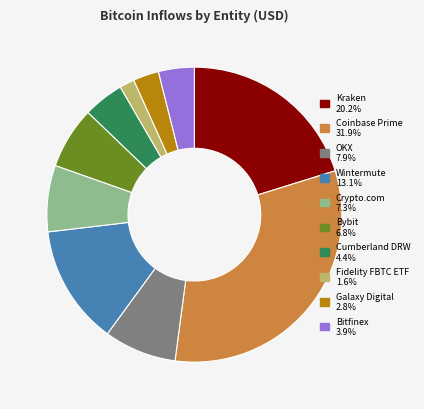

Is it true that Crypto.com is 1% of the pie?

False